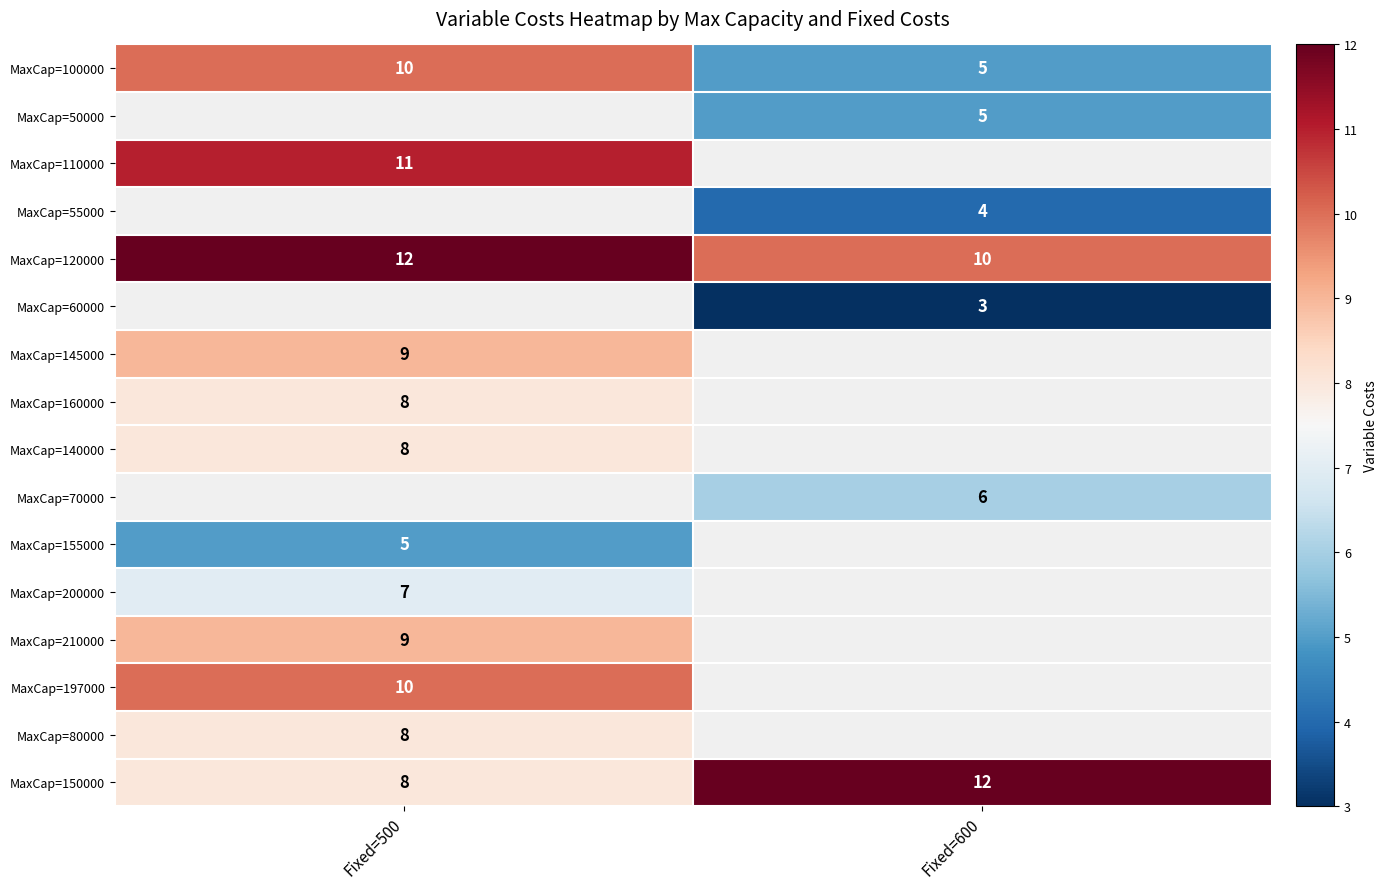

The MaxCap=140000 series shows 8 at Fixed=500. True or false?

True